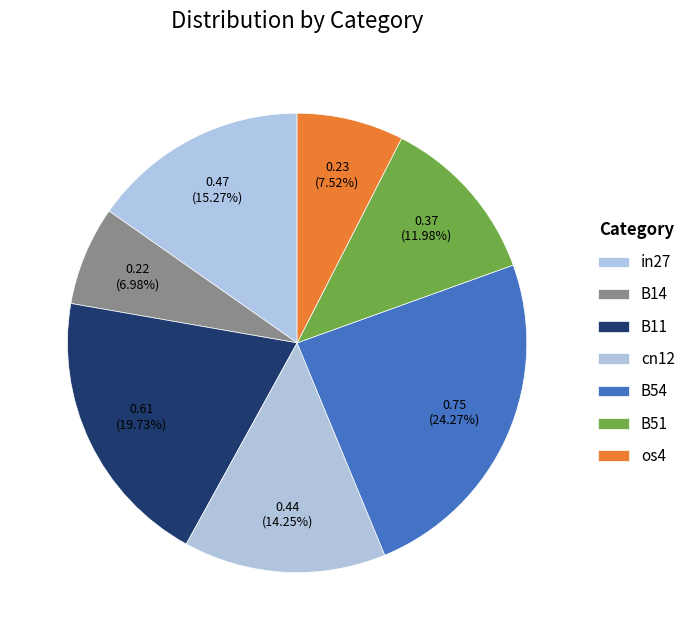

To the nearest percent, what is the combined percentage of in27 and cn12?

30%